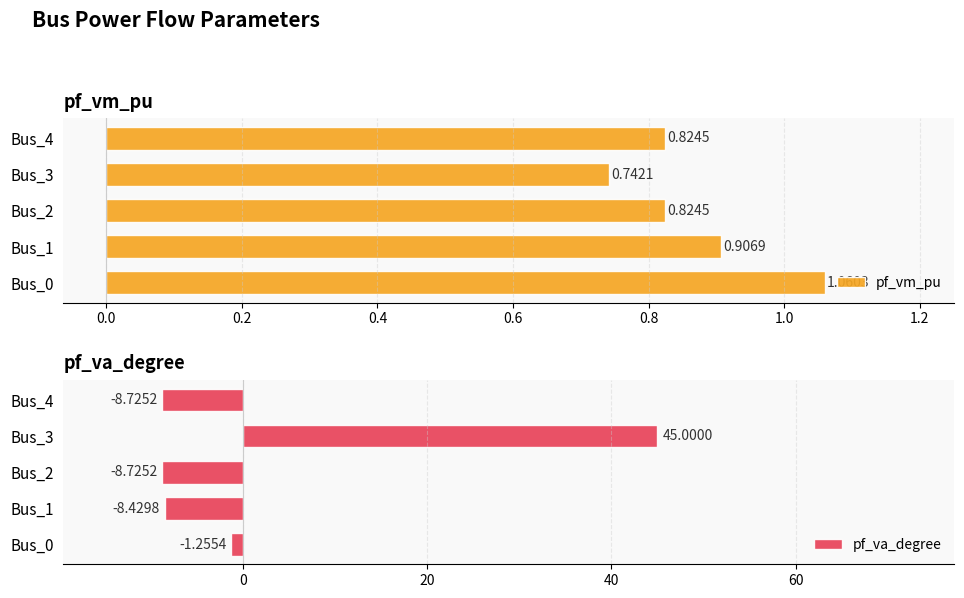

What is the sum of all pf_va_degree values?

17.9